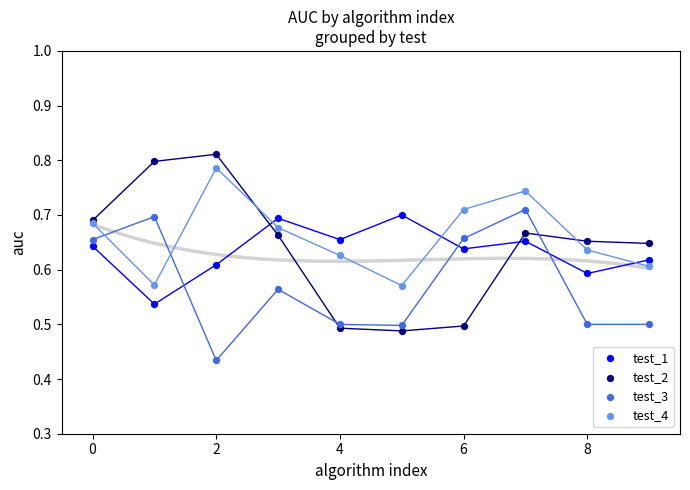

Which series has the largest Y range (max minus min)?

test_2